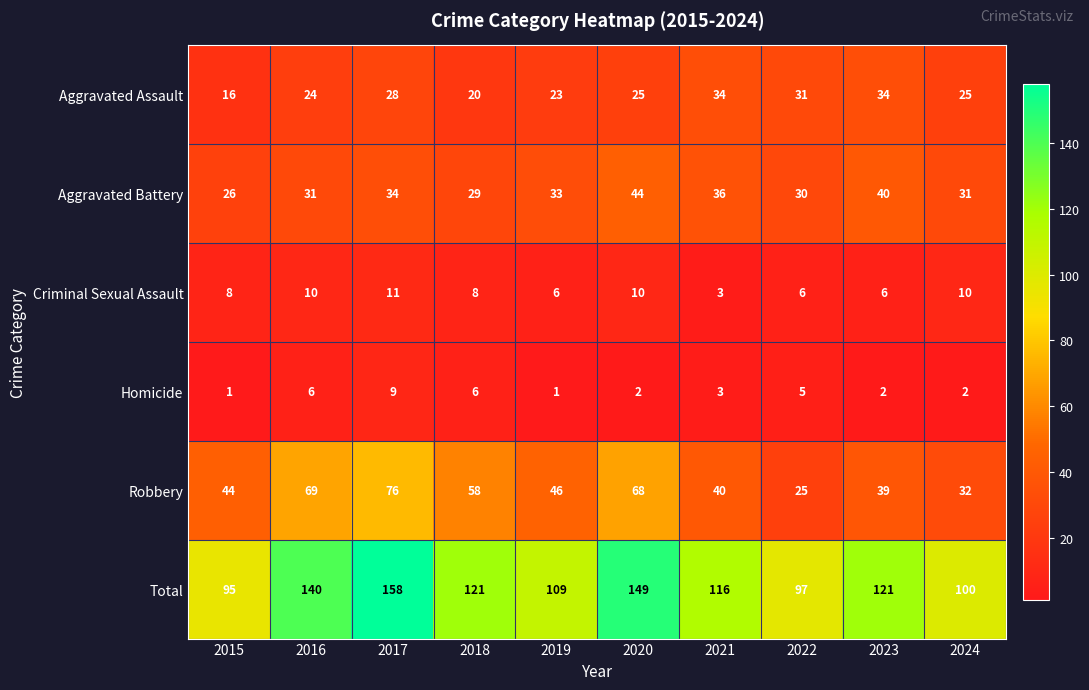

Which series has the largest range (max minus min)?

Total